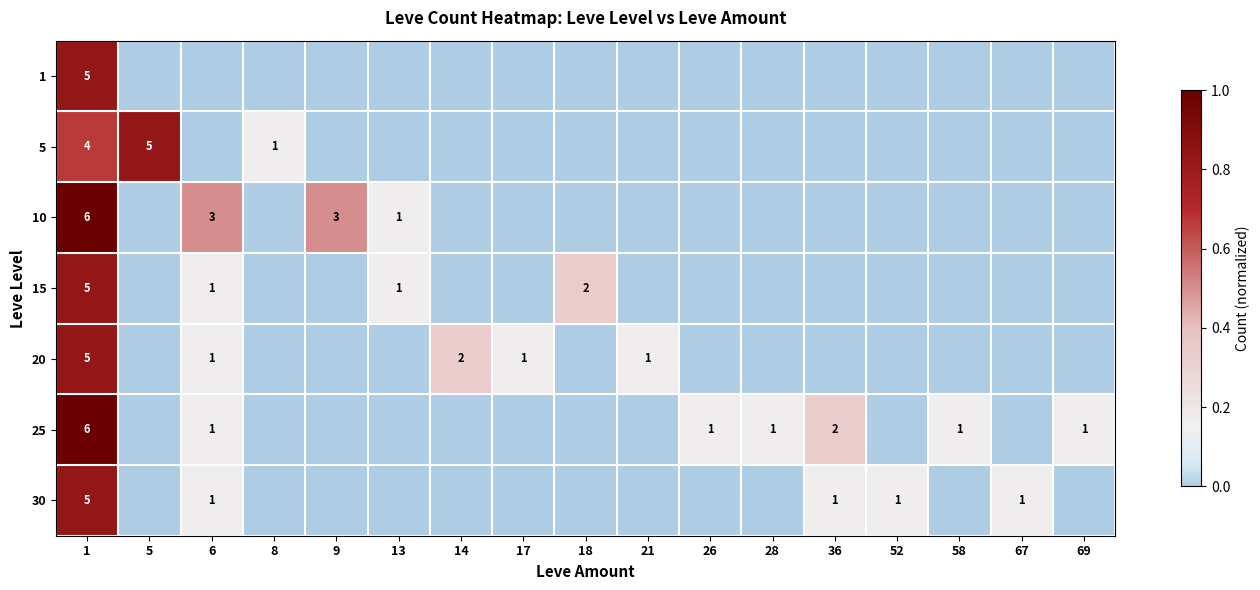

Is it true that 20 equals 5 at 1?

True